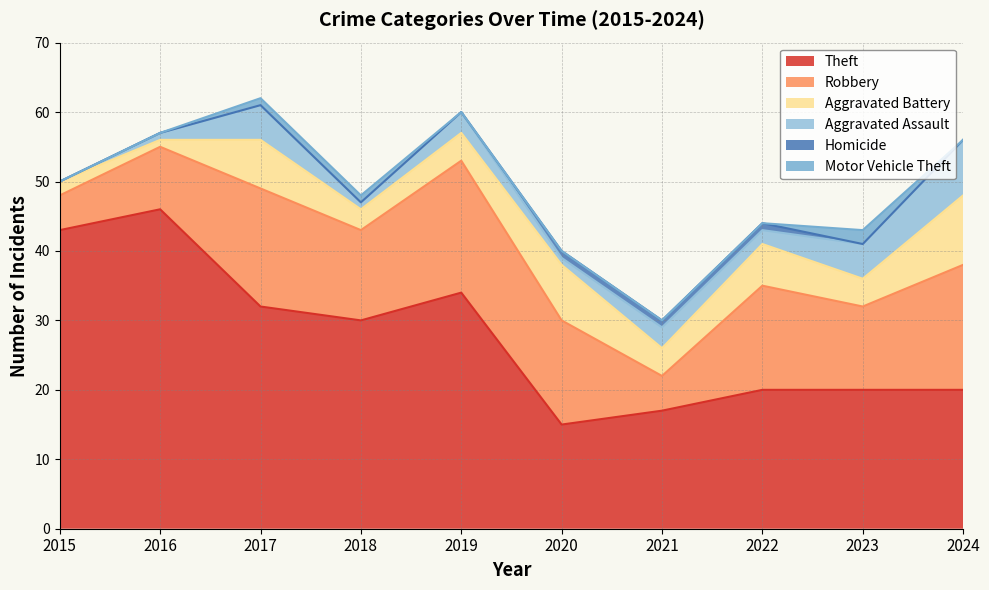

Count the number of data series in this chart.

6